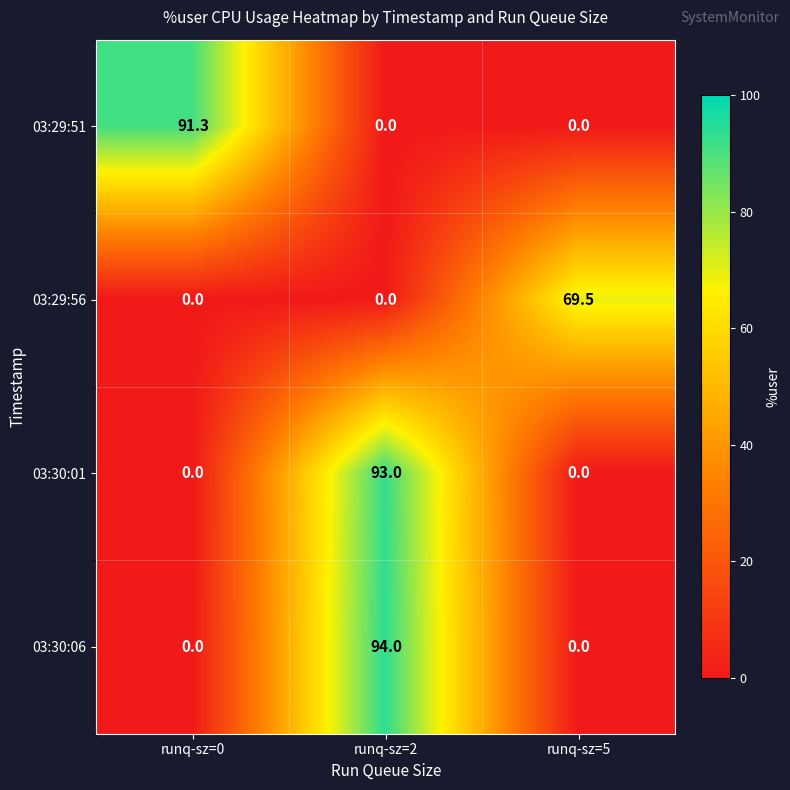

Reading left to right, extract all data points from this chart.

03:29:51: runq-sz=0=91.3	runq-sz=2=0.0	runq-sz=5=0.0
03:29:56: runq-sz=0=0.0	runq-sz=2=0.0	runq-sz=5=69.5
03:30:01: runq-sz=0=0.0	runq-sz=2=93.0	runq-sz=5=0.0
03:30:06: runq-sz=0=0.0	runq-sz=2=94.0	runq-sz=5=0.0